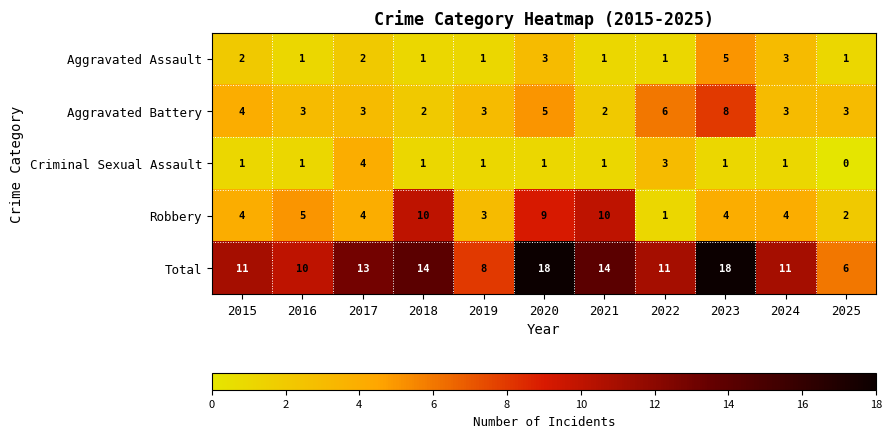

The value of Aggravated Assault at 2015 is 1. True or false?

False